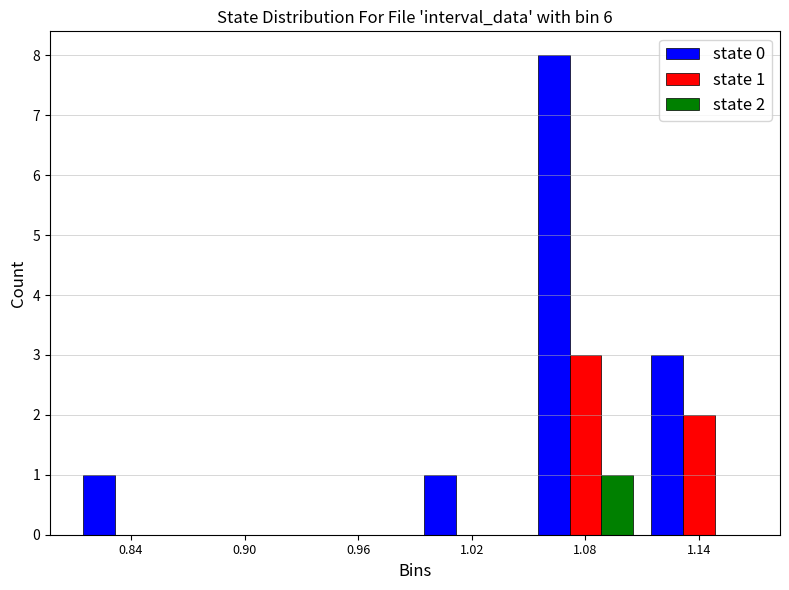

Reading right to left, extract all data points from this chart.

state 0: 1.14=3	1.08=8	1.02=1	0.96=0	0.90=0	0.84=1
state 1: 1.14=2	1.08=3	1.02=0	0.96=0	0.90=0	0.84=0
state 2: 1.14=0	1.08=1	1.02=0	0.96=0	0.90=0	0.84=0